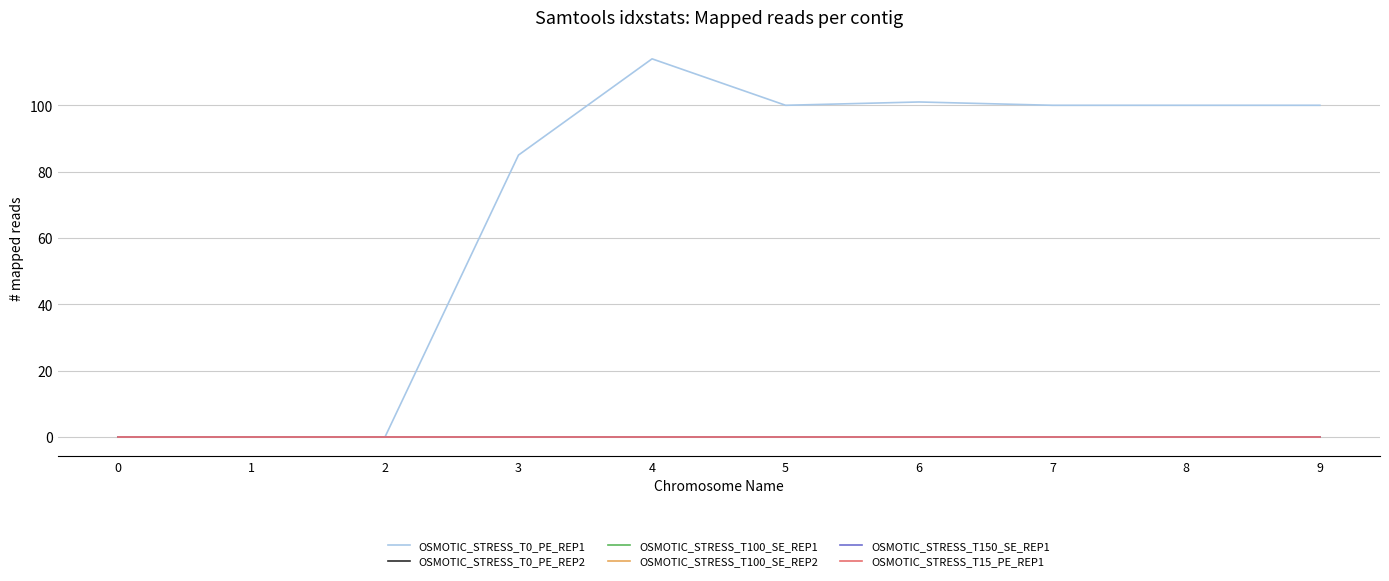

Is this an area chart (filled region under the line)?

No